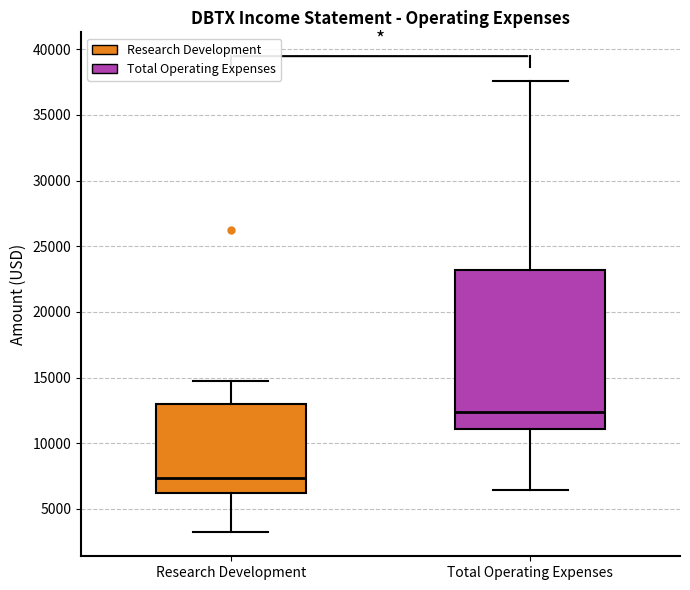

Reading left to right, read every box against the y-axis: the position of its median line, the range the box covers, and the ends of its whiskers. The values are not printed on the chart, so give them approximately, as read against the axis.

Research Development: median 7500, box 6000 to 13000, whiskers 3000 to 14500
Total Operating Expenses: median 12500, box 11000 to 23000, whiskers 6500 to 37500